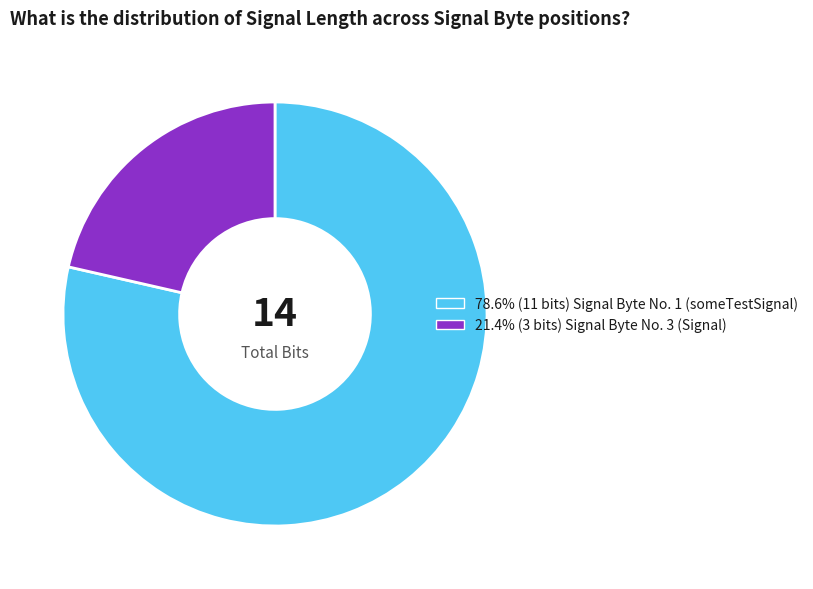

Is there a majority slice in this chart?

Yes